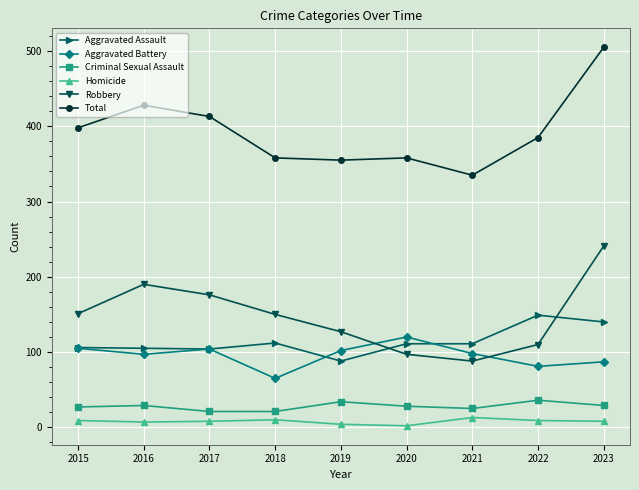

At which category does Total reach its first local peak?

2016